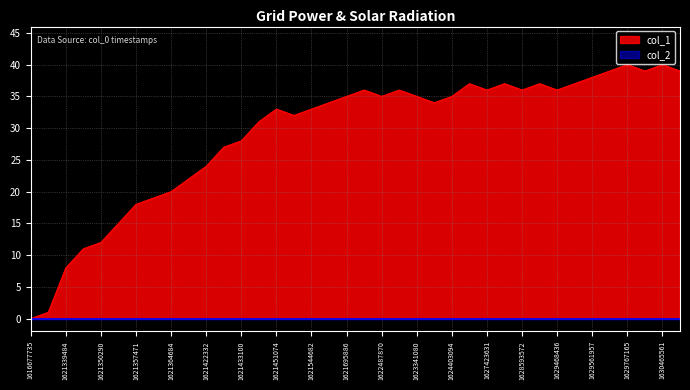

Reading left to right, transcribe all the data shown in this chart.

0	1	8	11	12	15	18	19	20	22	24	27	28	31	33	32	33	34	35	36	35	36	35	34	35	37	36	37	36	37	36	37	38	39	40	39	40	39